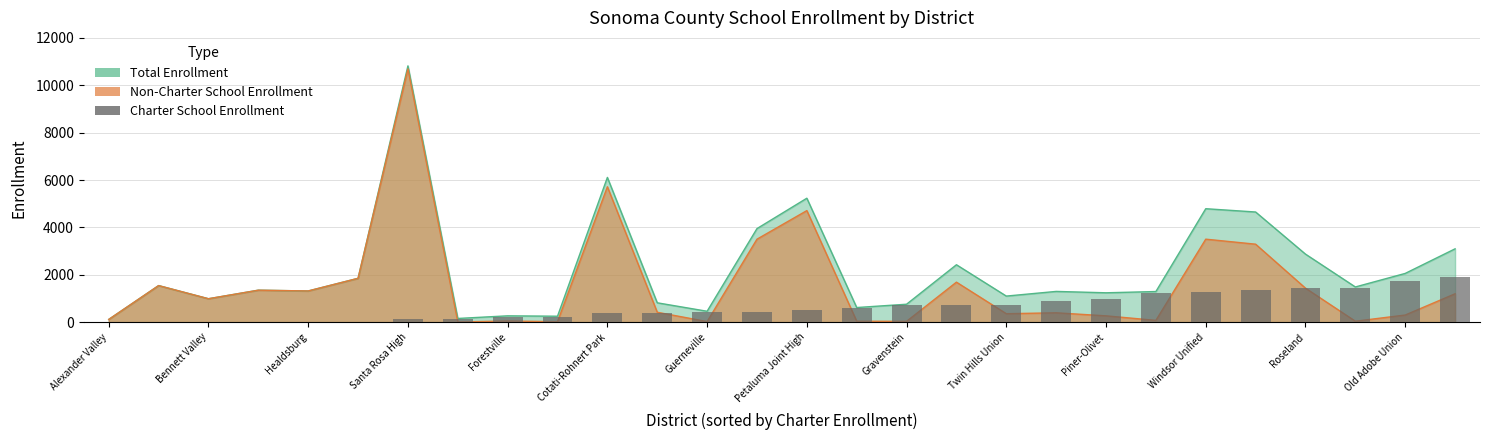

What is the change in value from 25 to 26?

+311